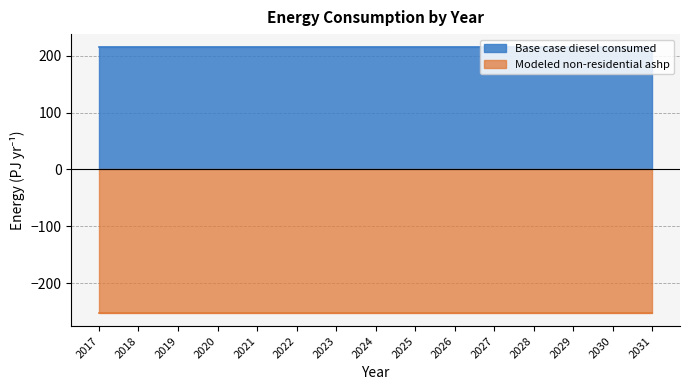

At which label is Base case diesel consumed closest to 214?

2017